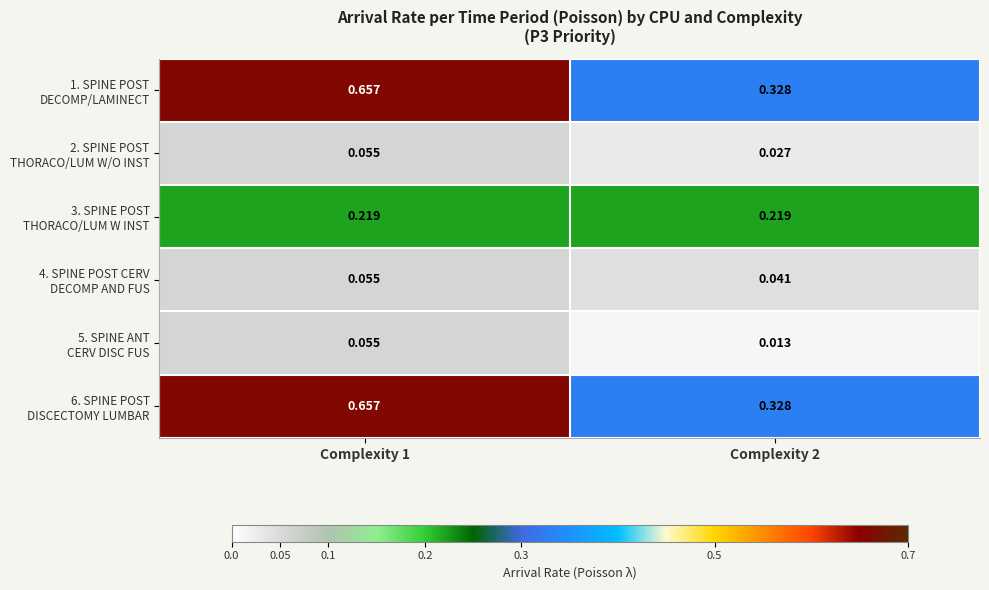

How many categories are shown in the chart?

2